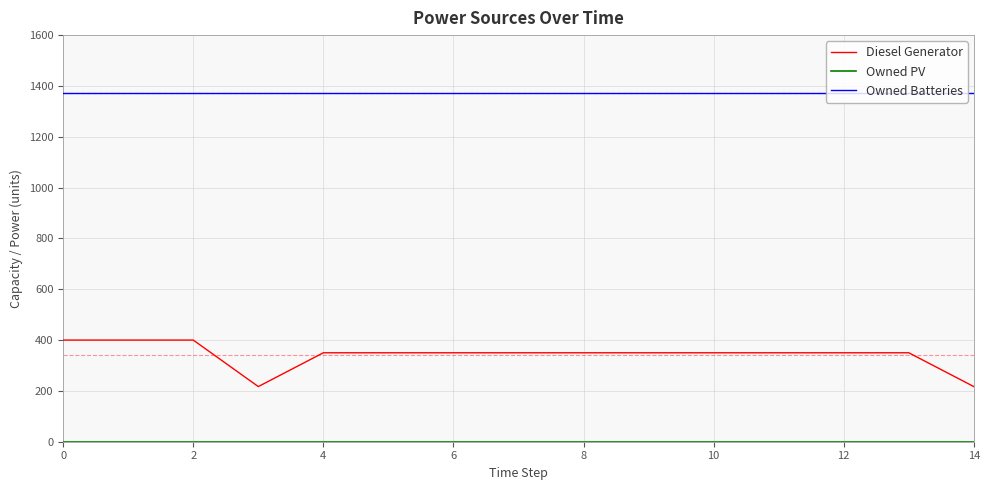

Which series has the largest total across all categories?

Owned Batteries